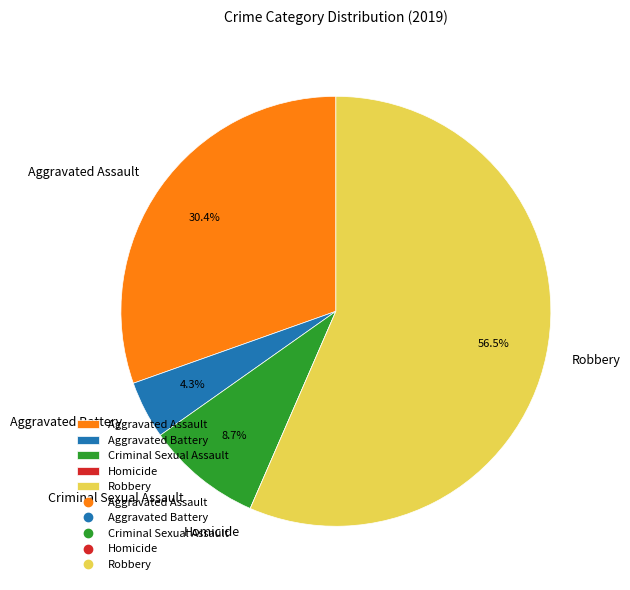

Is there a majority slice in this chart?

Yes